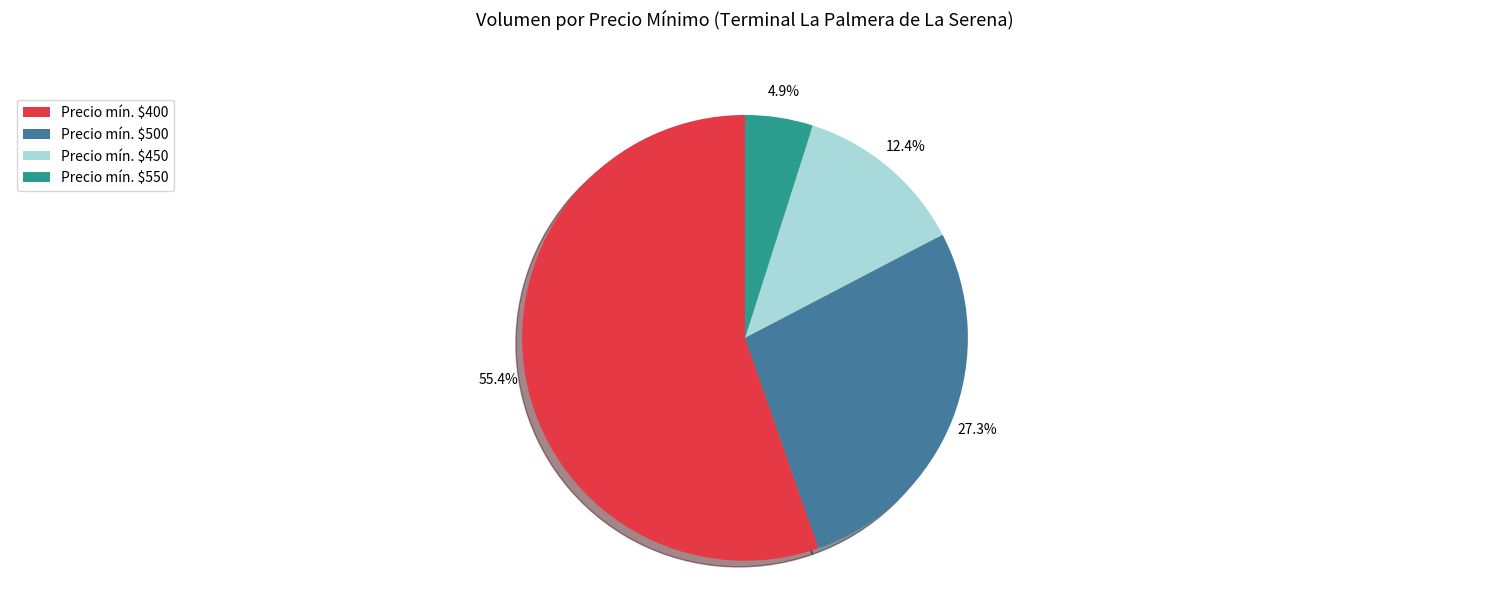

Count the number of slices in the pie.

4